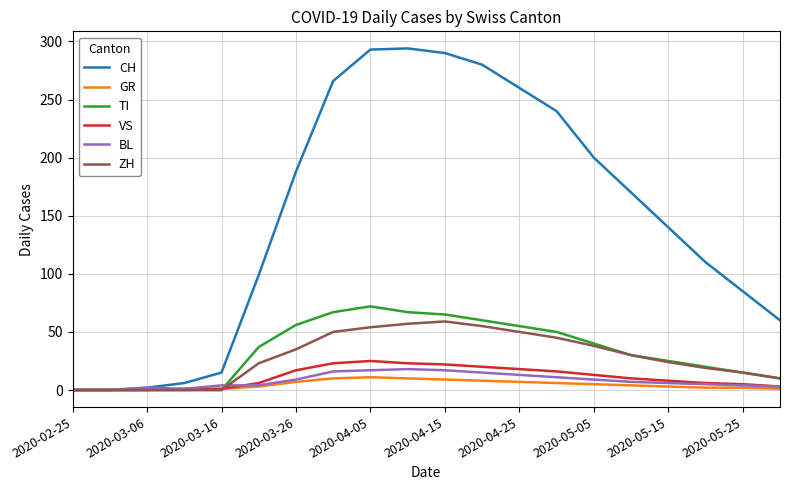

Which series has the widest spread of values?

CH